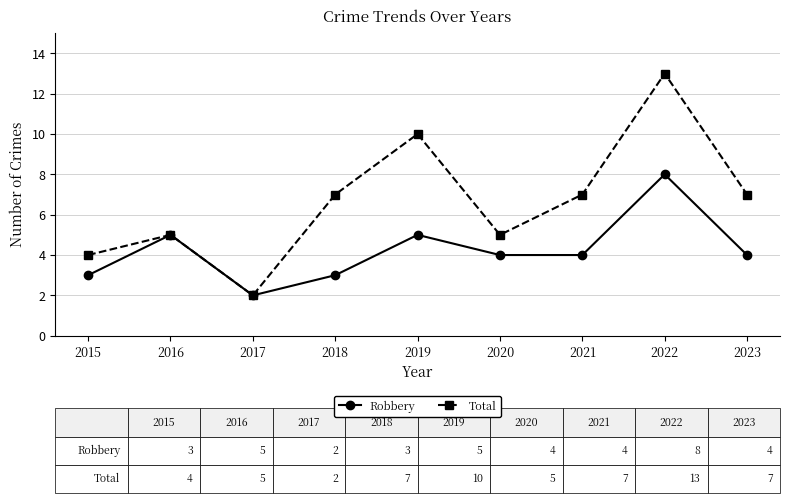

Where is the first local maximum for Total?

2016